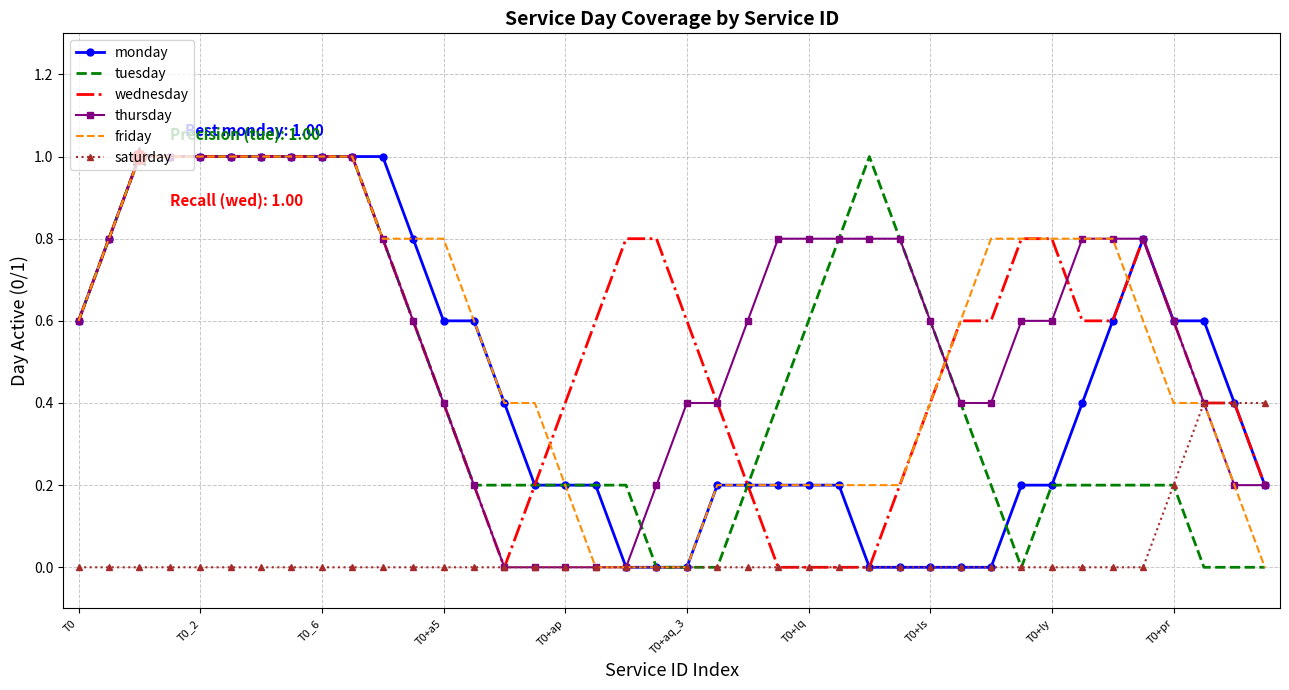

What is the highest value of the friday series?

1.0